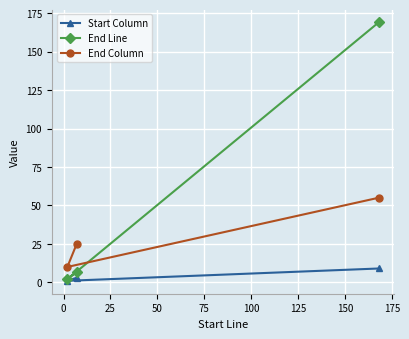

Which series has the widest spread of values?

End Line